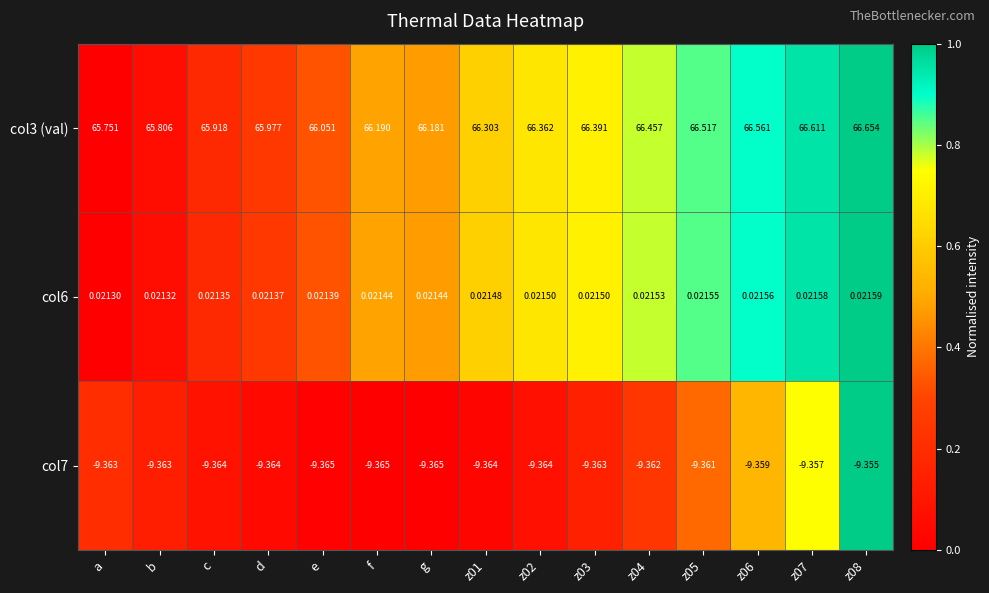

Is the value of col3 (val) at z03 greater than the value of col6 at f?

Yes